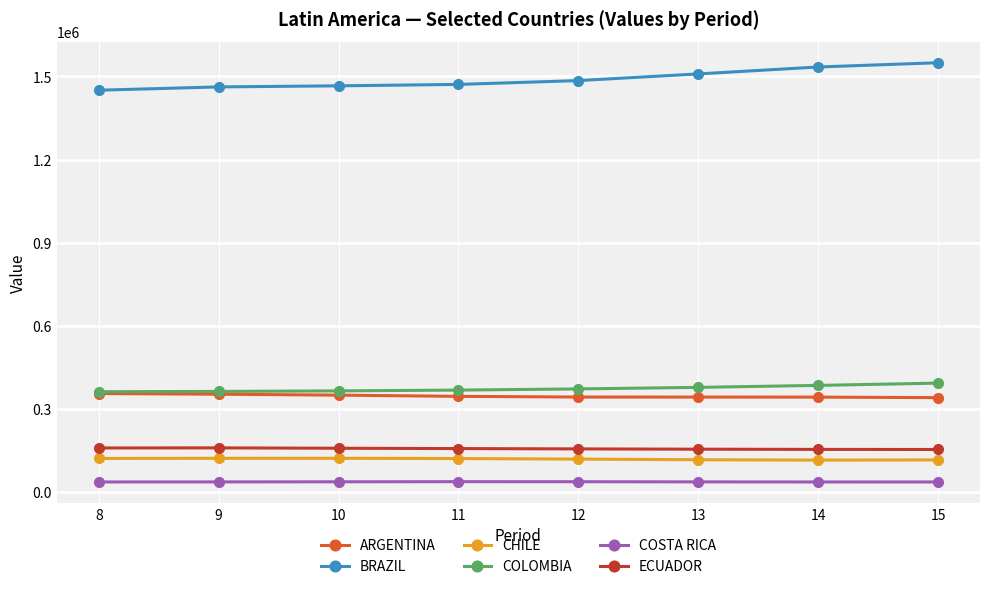

What are all the series names shown in the legend?

ARGENTINA, BRAZIL, CHILE, COLOMBIA, COSTA RICA, ECUADOR